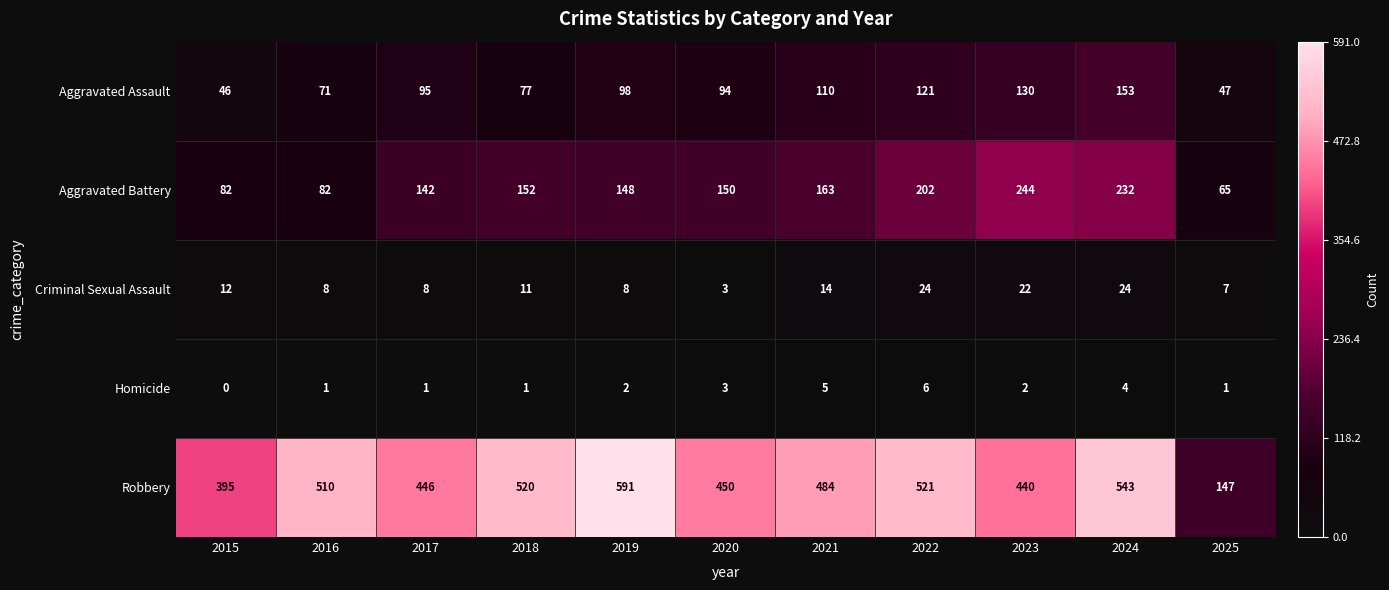

At which label does Aggravated Battery reach its minimum?

2025